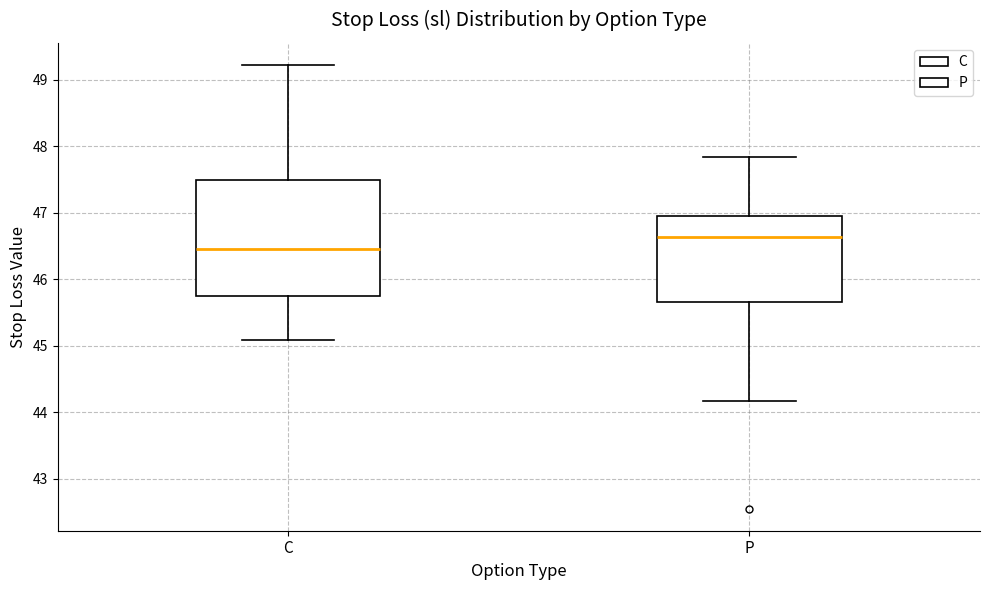

Reading left to right, transcribe this box plot: for each box, give where its median line is, the range the box spans, and where its two whiskers end, as read against the y-axis. The values are not printed on the chart, so give them approximately, as read against the axis.

C: median 46.5, box 45.7 to 47.5, whiskers 45.1 to 49.2
P: median 46.6, box 45.7 to 46.9, whiskers 44.2 to 47.8